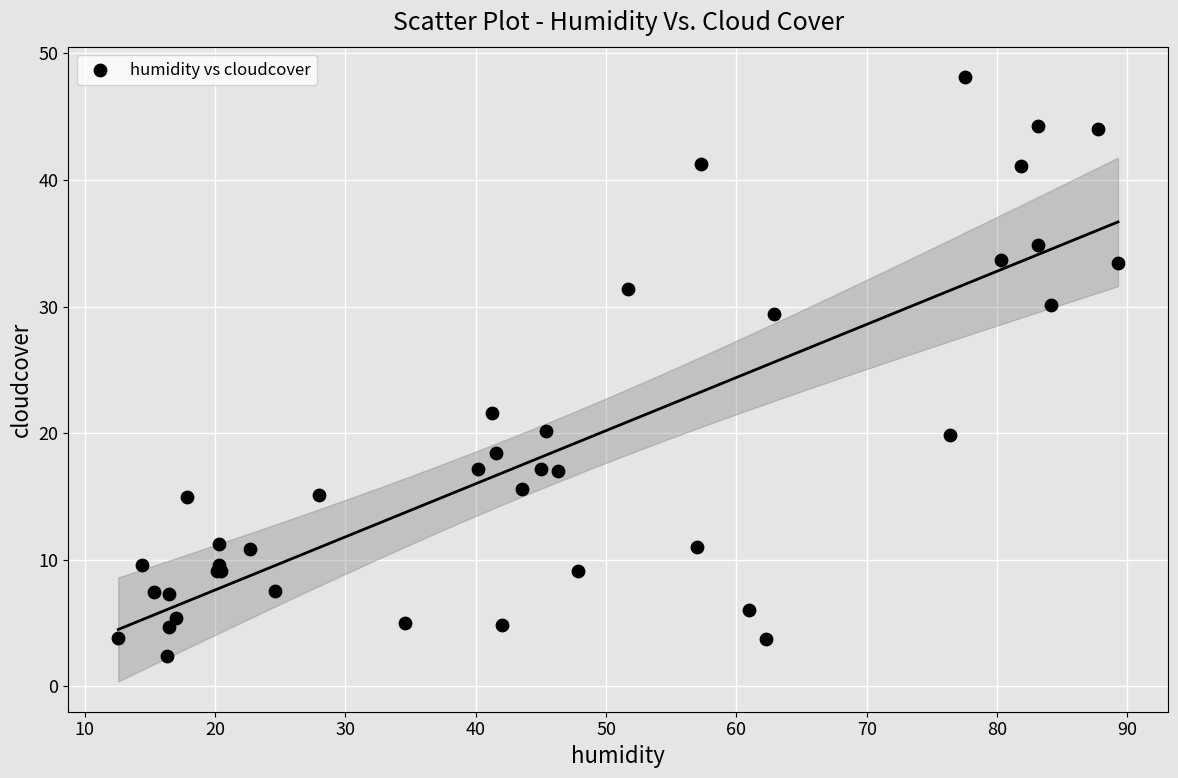

What Y value in the scatter plot is closest to 25?

21.6